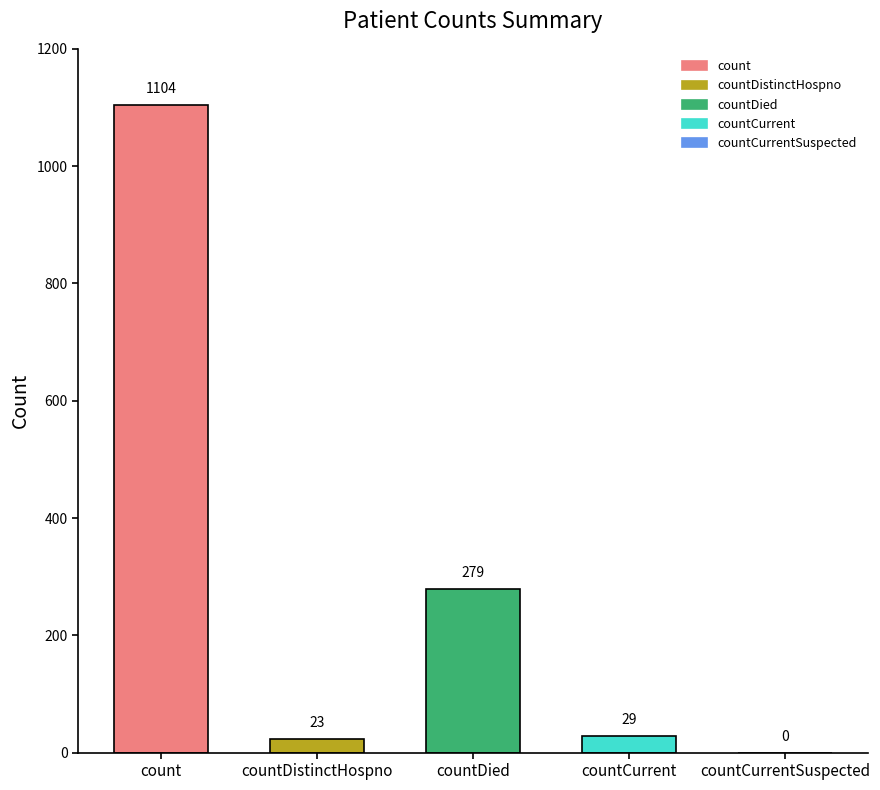

How many data points are less than 29?

2